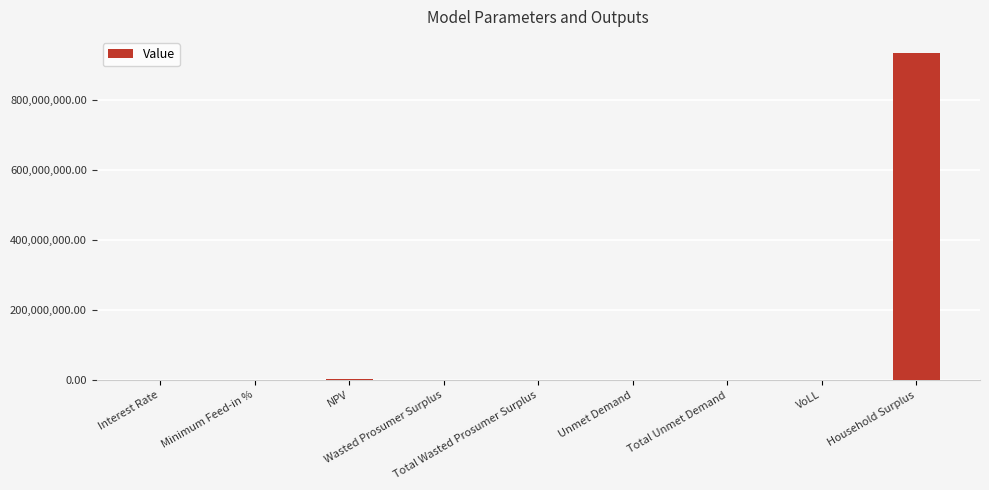

Are the bars horizontal?

No